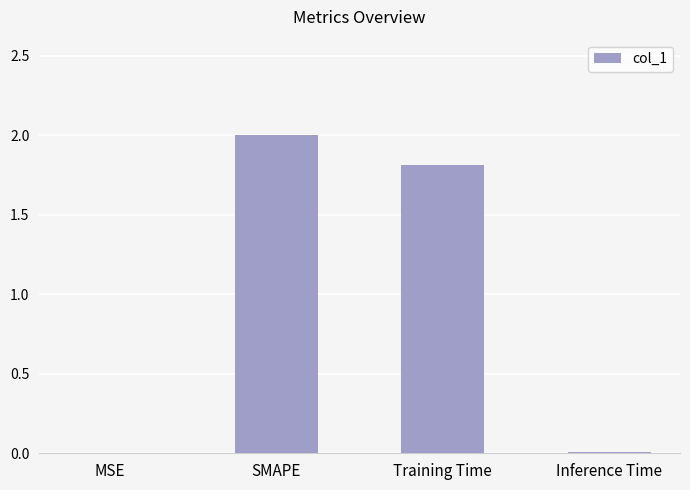

Between Inference Time and SMAPE, which is larger?

SMAPE